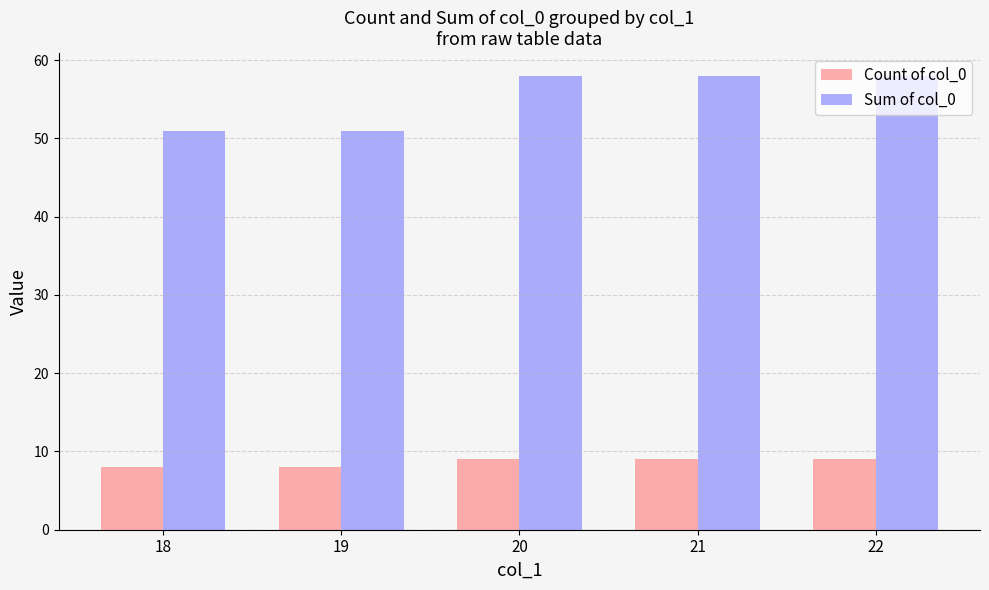

Reading left to right, transcribe all the data shown in this chart.

Count of col_0: 18=8	19=8	20=9	21=9	22=9
Sum of col_0: 18=51	19=51	20=58	21=58	22=58